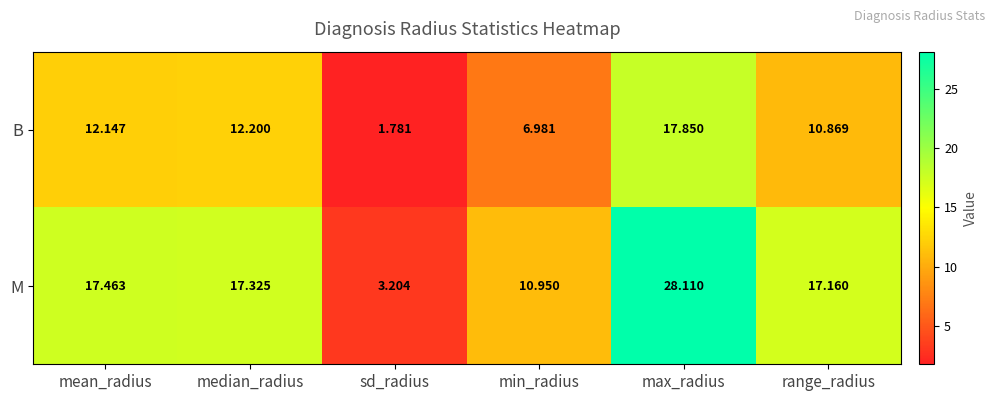

Which series changed the most between min_radius and max_radius?

M